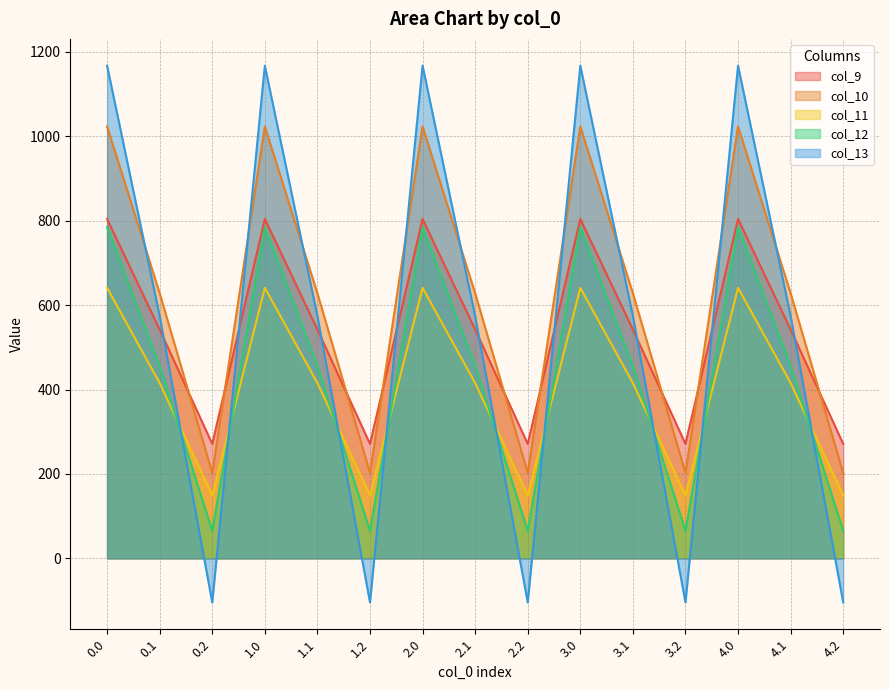

List the series in order of their peak value, highest first.

col_13, col_10, col_9, col_12, col_11